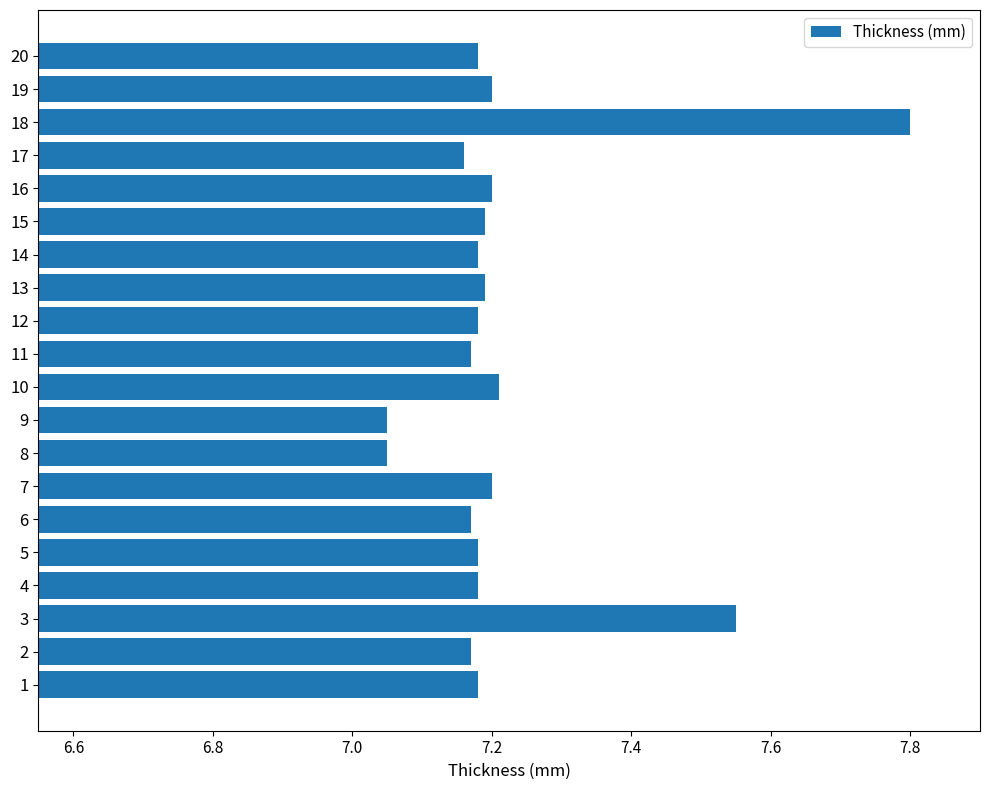

What is the maximum value shown in the chart?

7.8